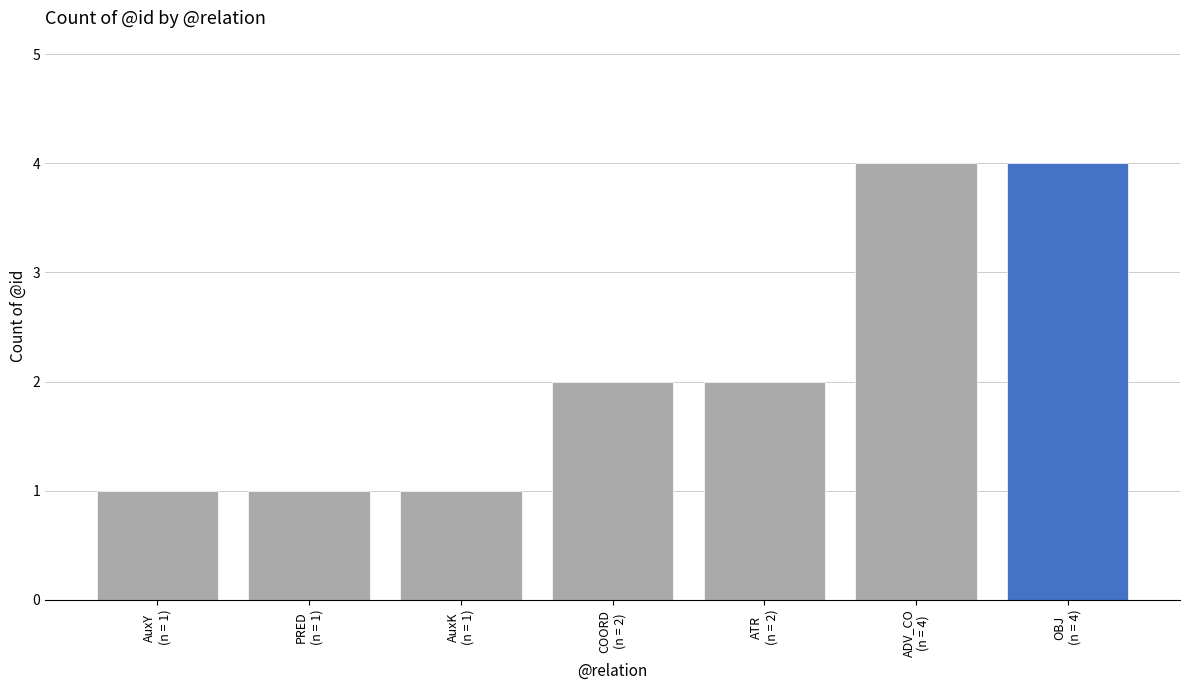

What is the difference between the second highest and second lowest values?

3